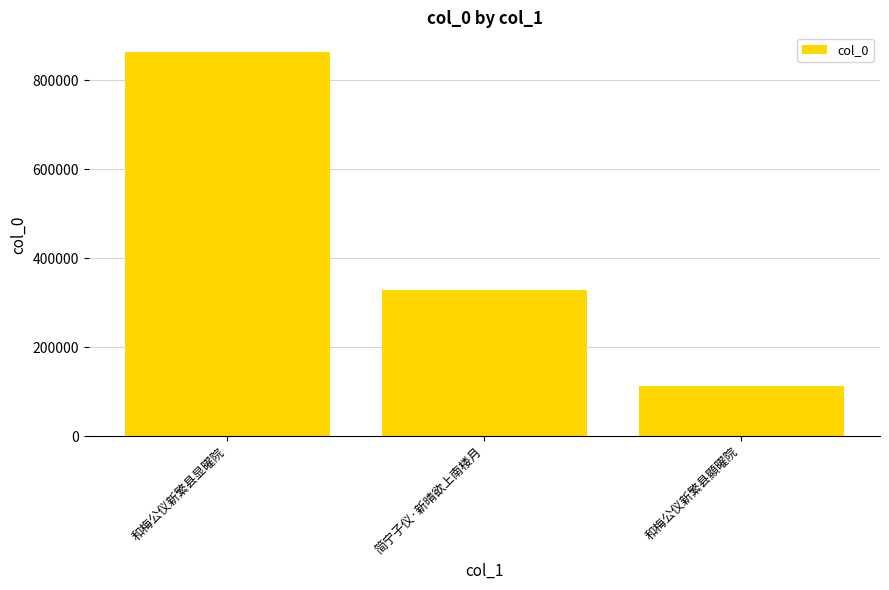

What is the label of the 3rd bar from the right?

和梅公仪新繁县显曜院